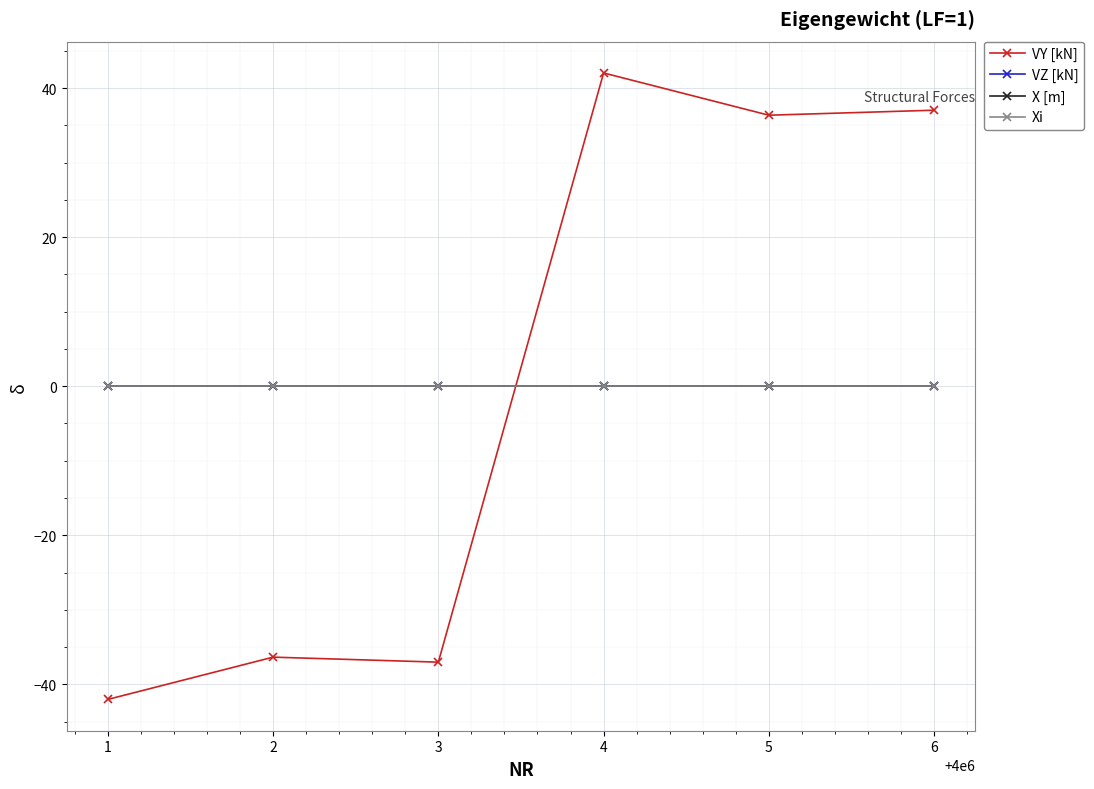

How many times do VZ [kN] and VY [kN] cross each other?

1